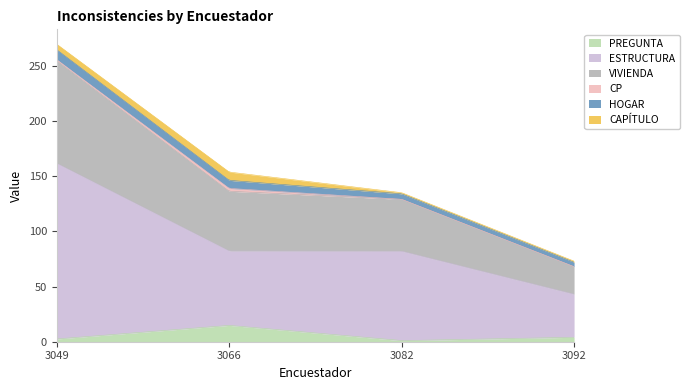

Reading left to right, extract all data points from this chart.

PREGUNTA: 2.5	14.8	1.0	4.0
ESTRUCTURA: 159.0	67.3	81.0	39.0
VIVIENDA: 93.0	54.2	47.0	25.0
CP: 1.0	2.6	0.0	0.0
HOGAR: 9.0	7.3	5.0	4.0
CAPÍTULO: 5.0	7.5	1.0	1.0